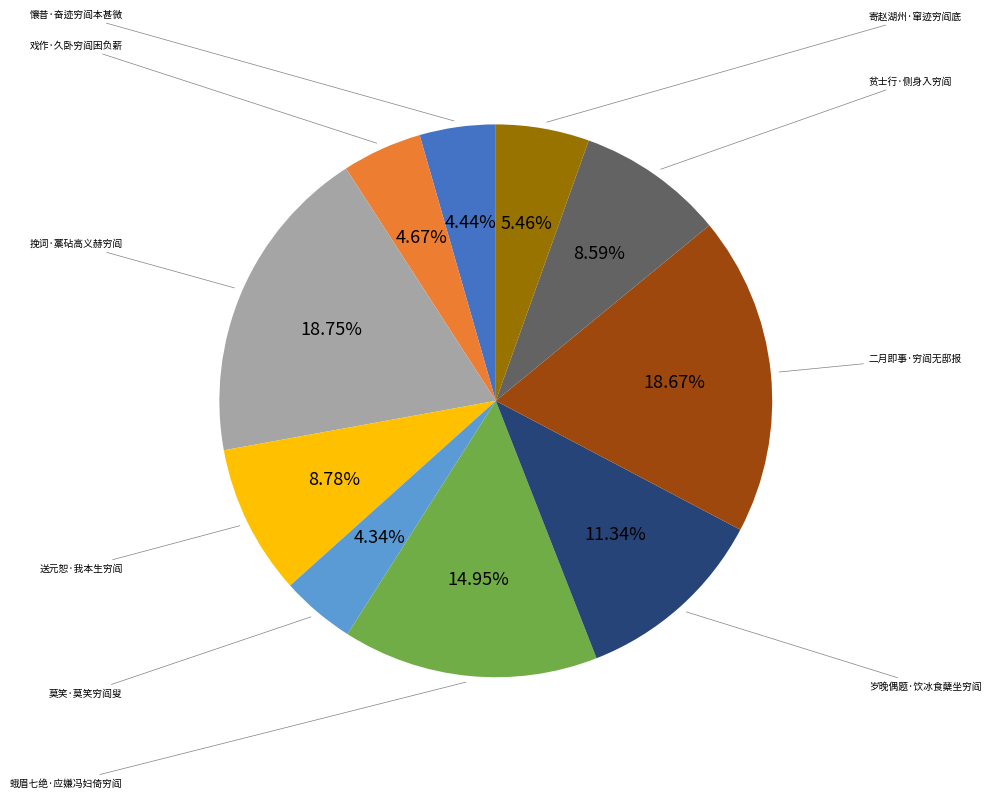

Is there any slice that represents more than half of the pie?

No